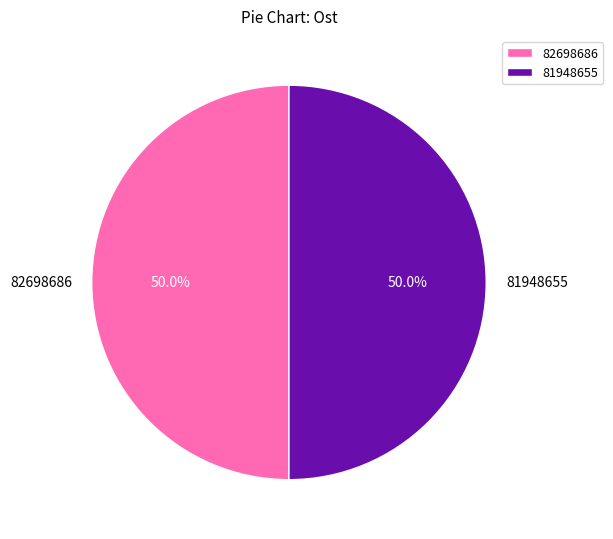

To the nearest percent, what is the combined percentage of 81948655 and 82698686?

100%